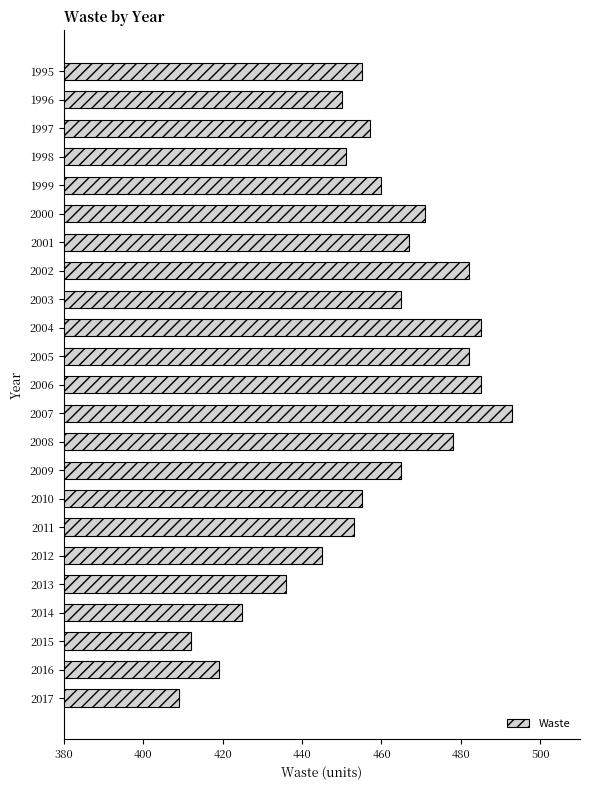

What is the sum of the values at 2016 and 2002?

901